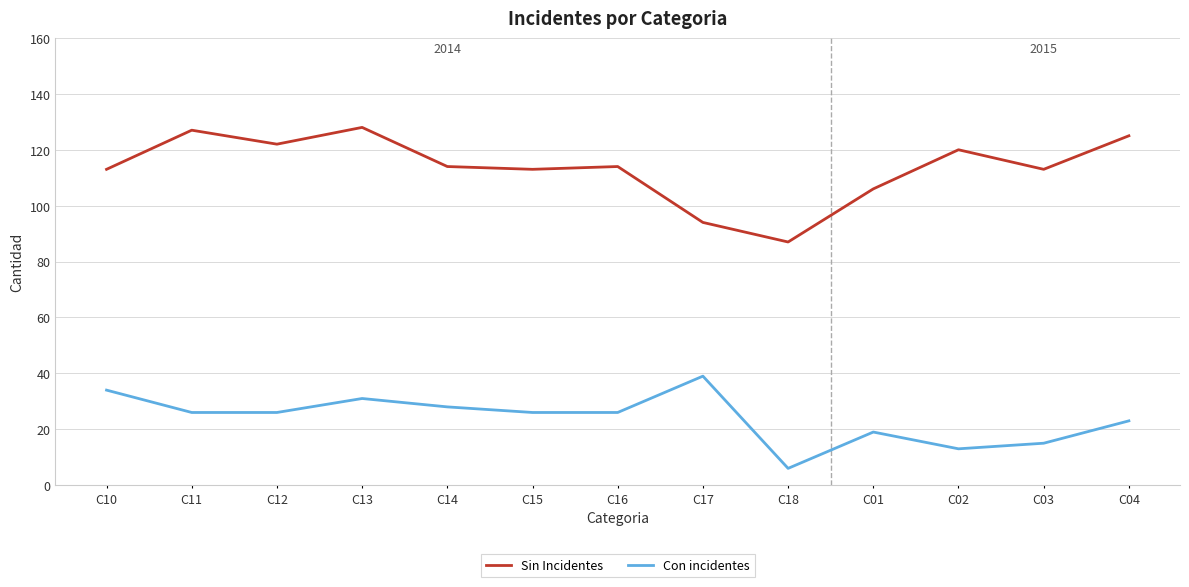

In Sin Incidentes, how many points are higher than both neighbors (excluding endpoints)?

4